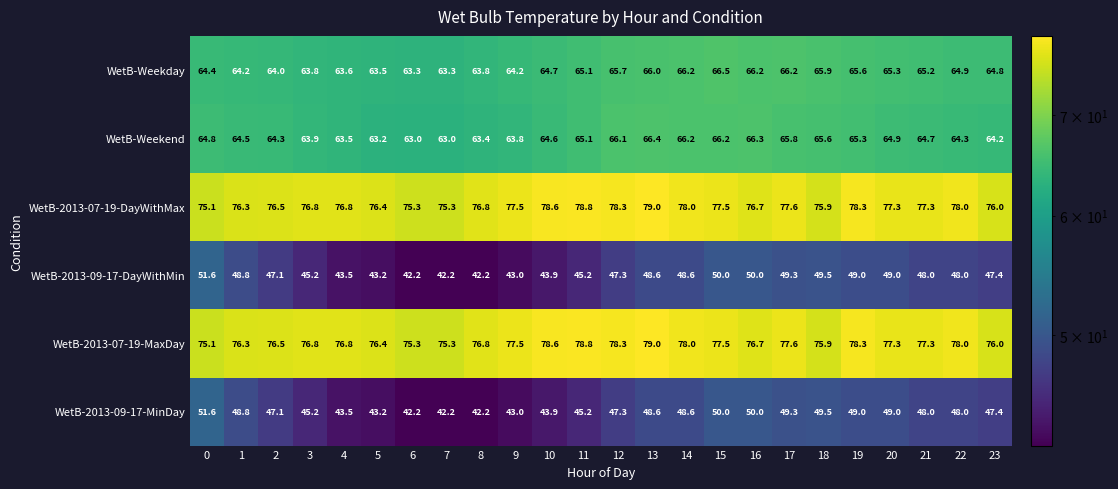

What is the minimum value shown in the chart?

42.2